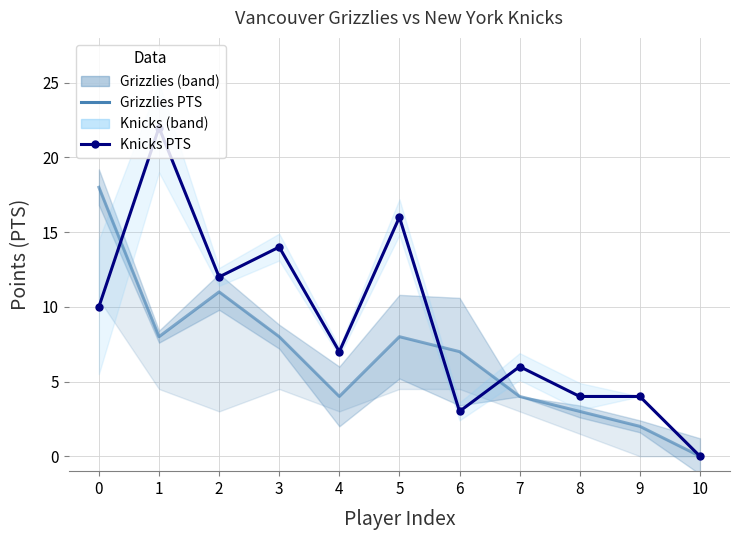

What is the difference between the second highest and second lowest values in the Knicks PTS series?

13